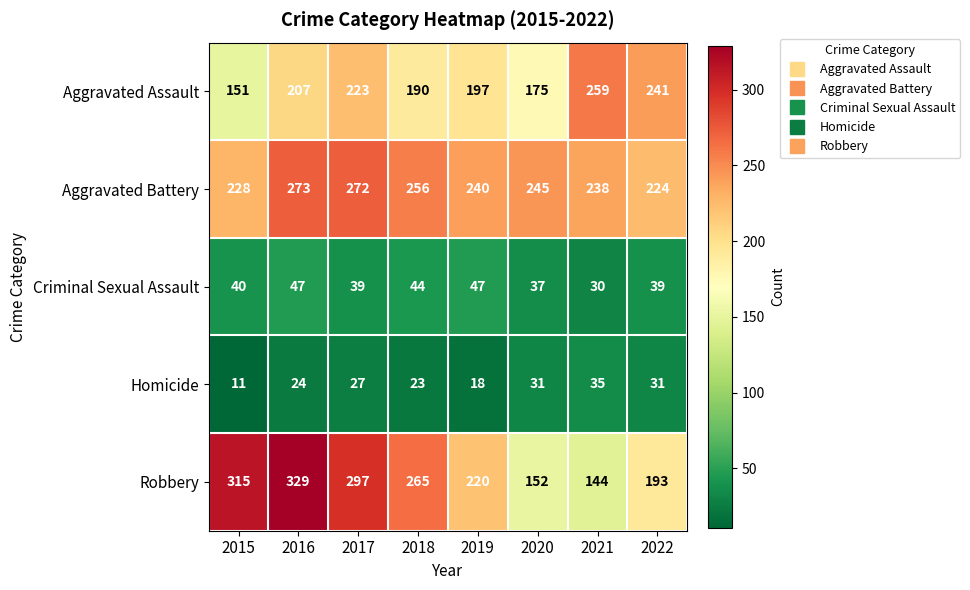

How many categories are shown in the chart?

8